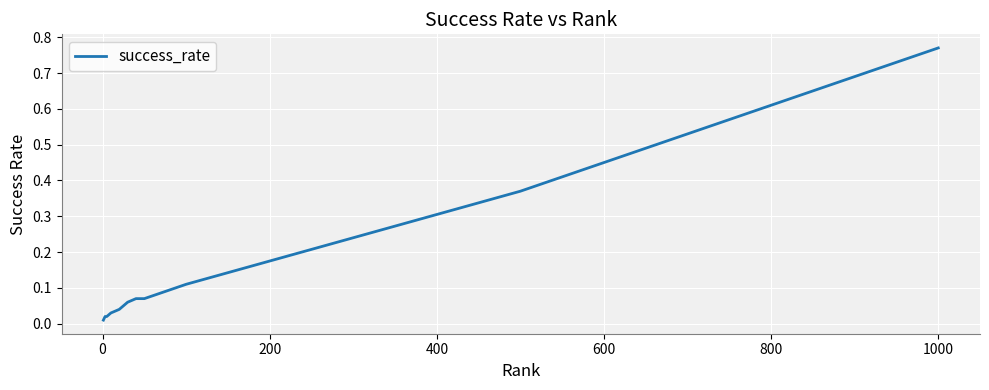

Does the chart display data point markers on the line(s)?

No